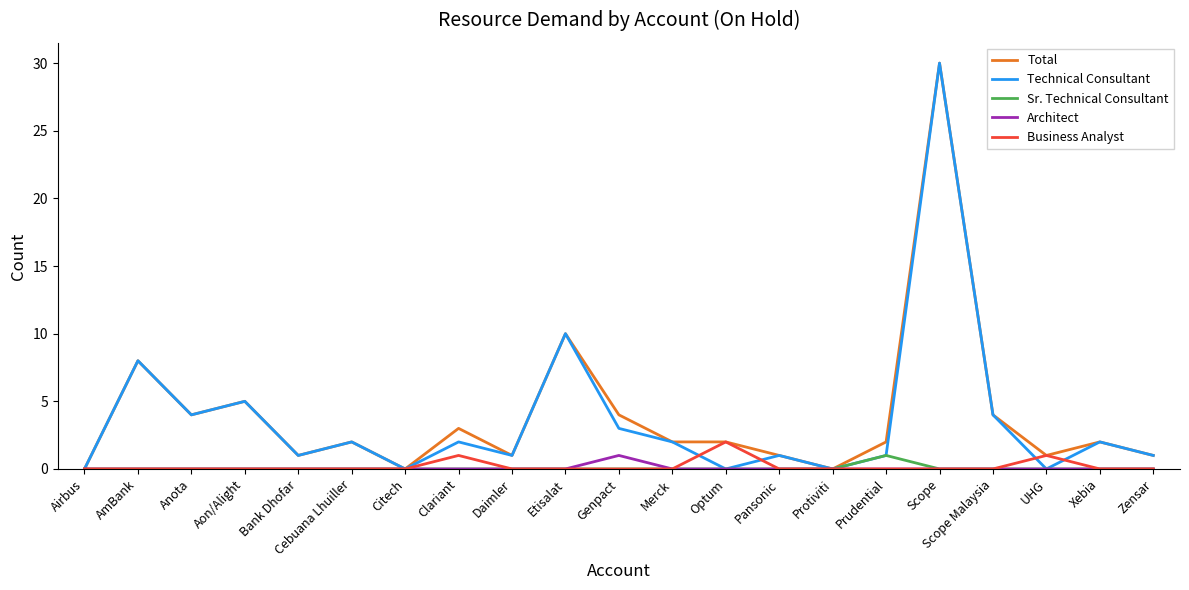

What are all the series names shown in the legend?

Total, Technical Consultant, Sr. Technical Consultant, Architect, Business Analyst